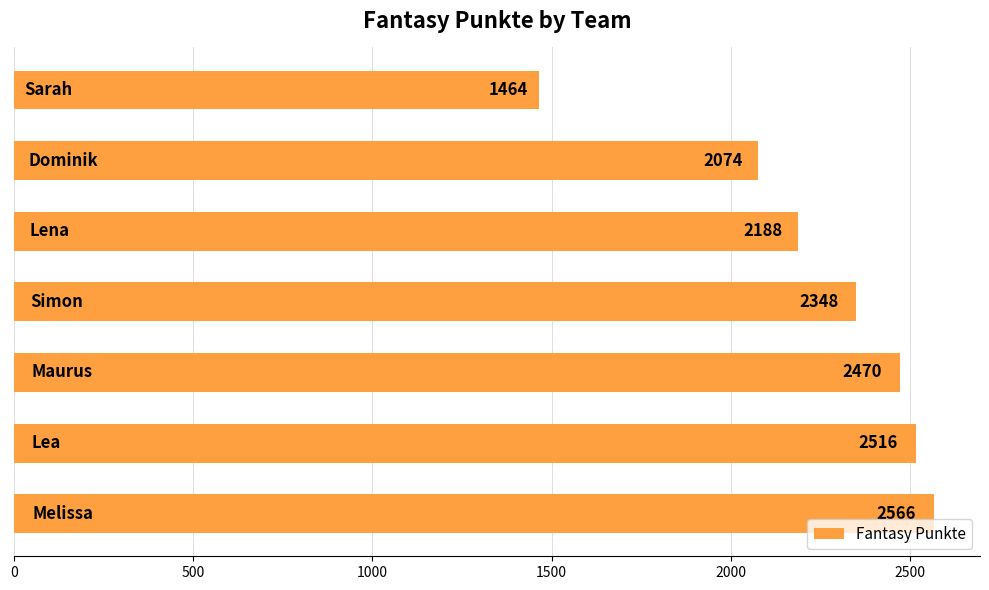

How many bars are there in total?

7